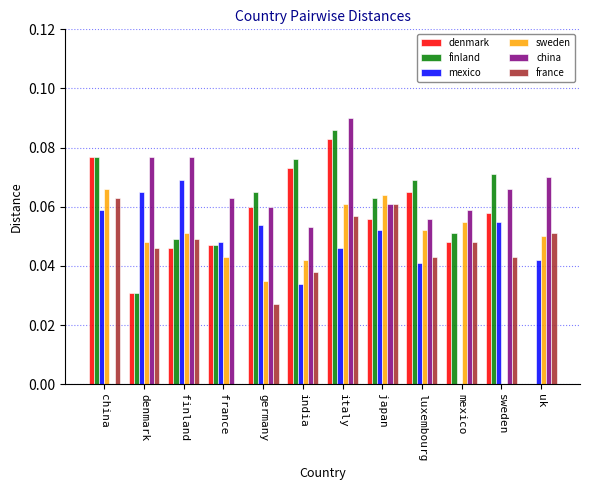

Is the value of sweden at uk greater than the value of finland at mexico?

No